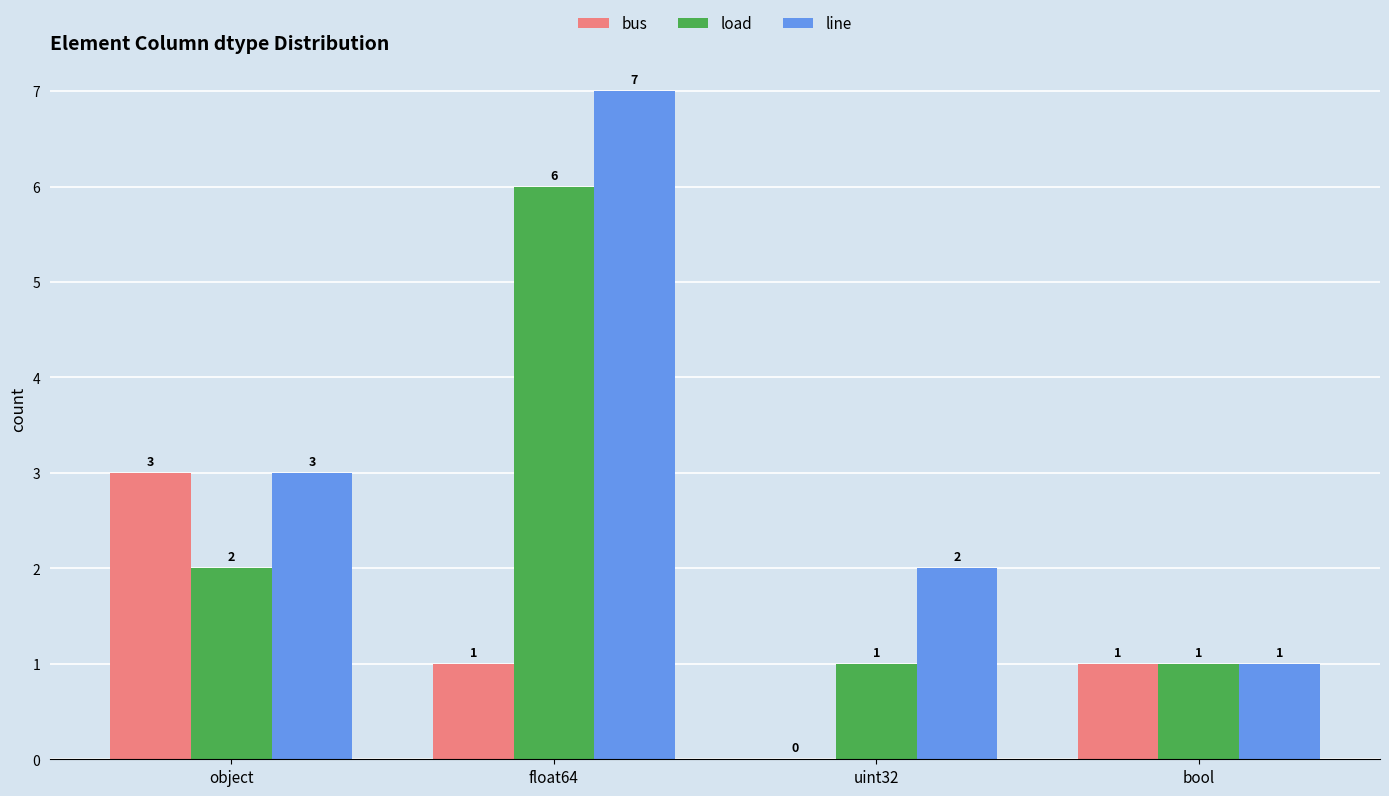

What is the sum of the line values at bool and float64?

8